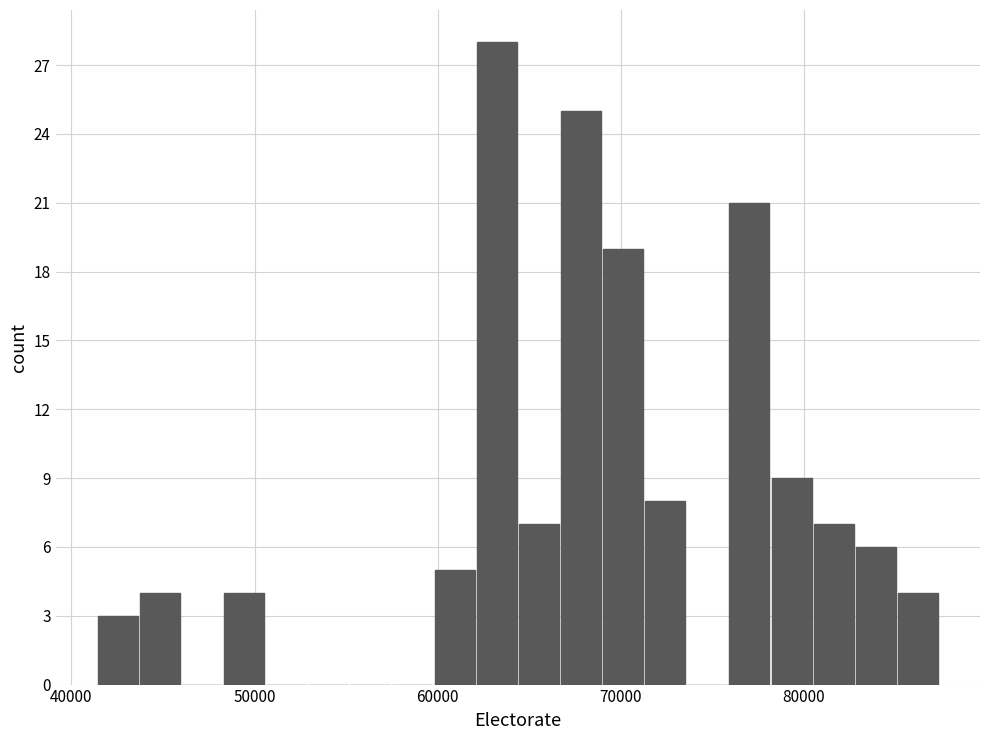

Around what value on the x-axis is the tallest bar? Give the approximate position of its centre, as read against the axis.

63000